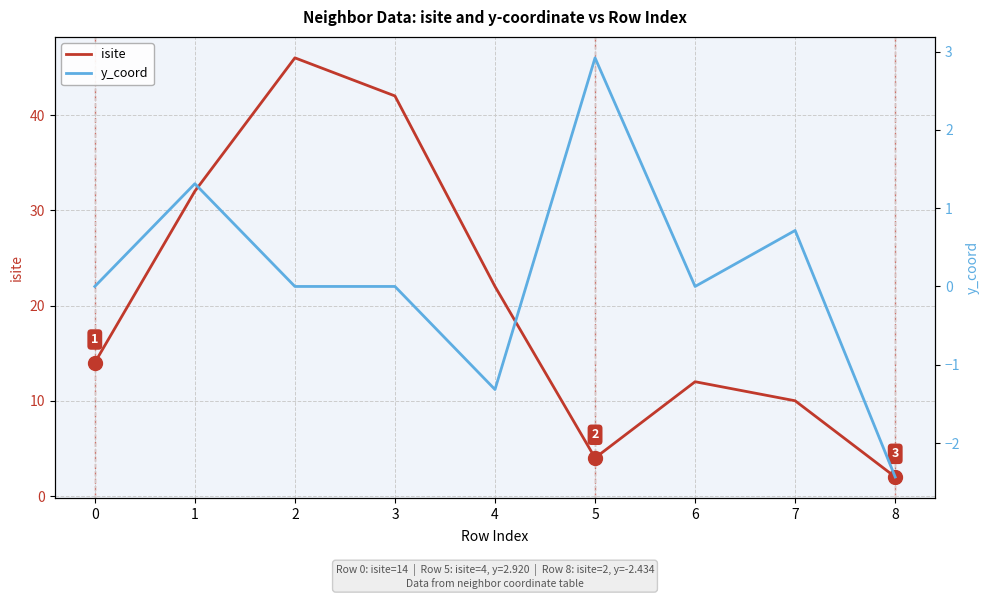

How many lines are shown in the chart?

2